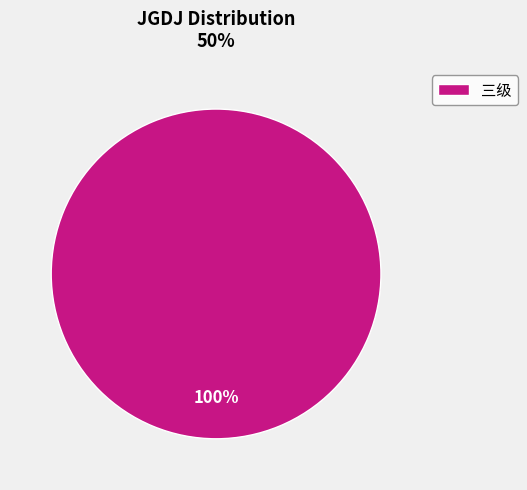

Which slice represents more than half of the pie?

三级